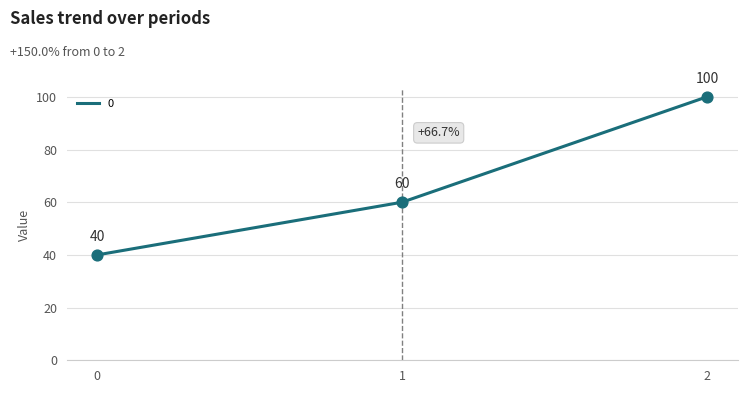

Between 2 and 1, which is larger?

2